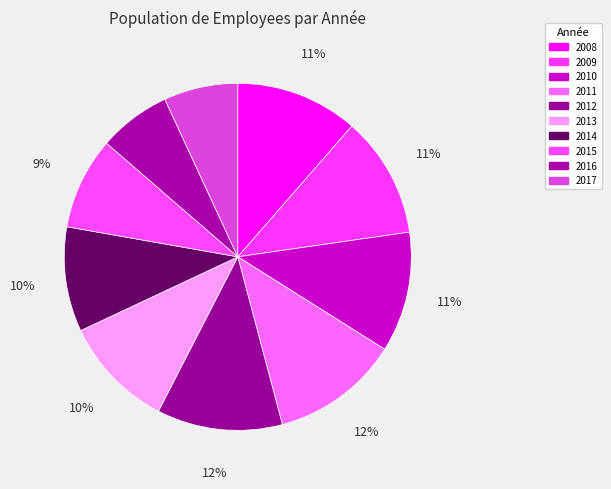

Count the number of slices in the pie.

10